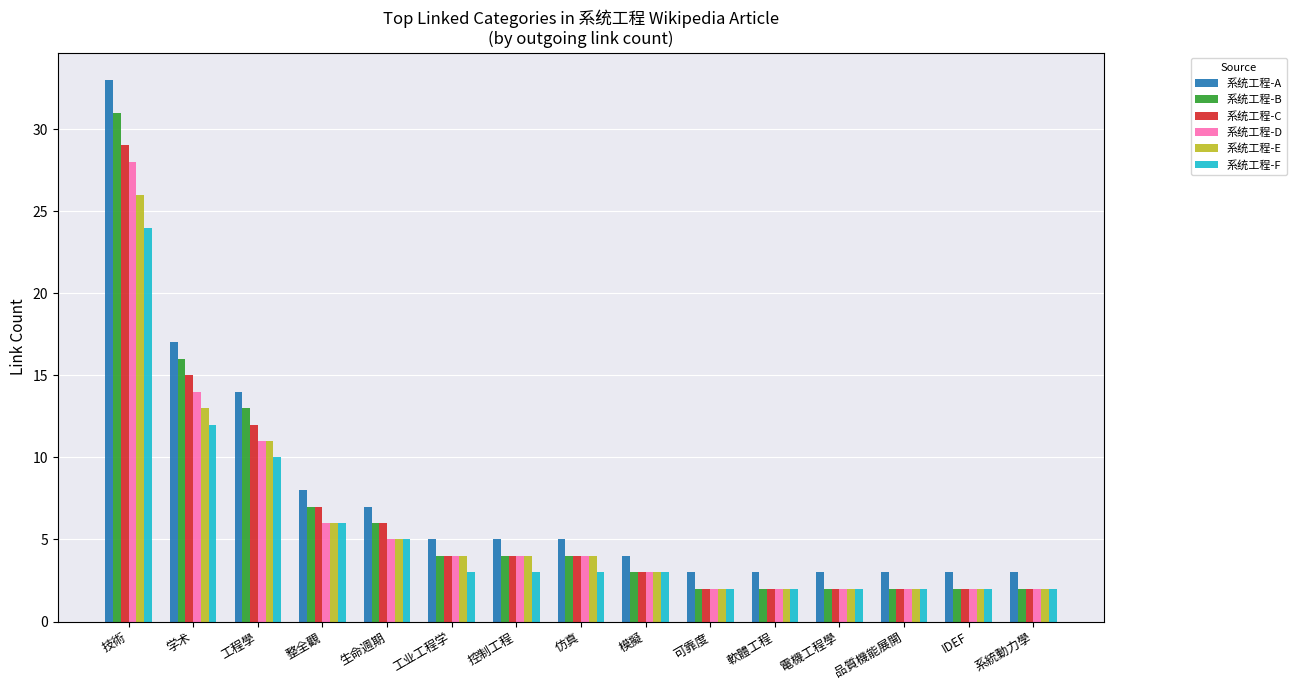

Which series has the largest total across all categories?

系统工程-A